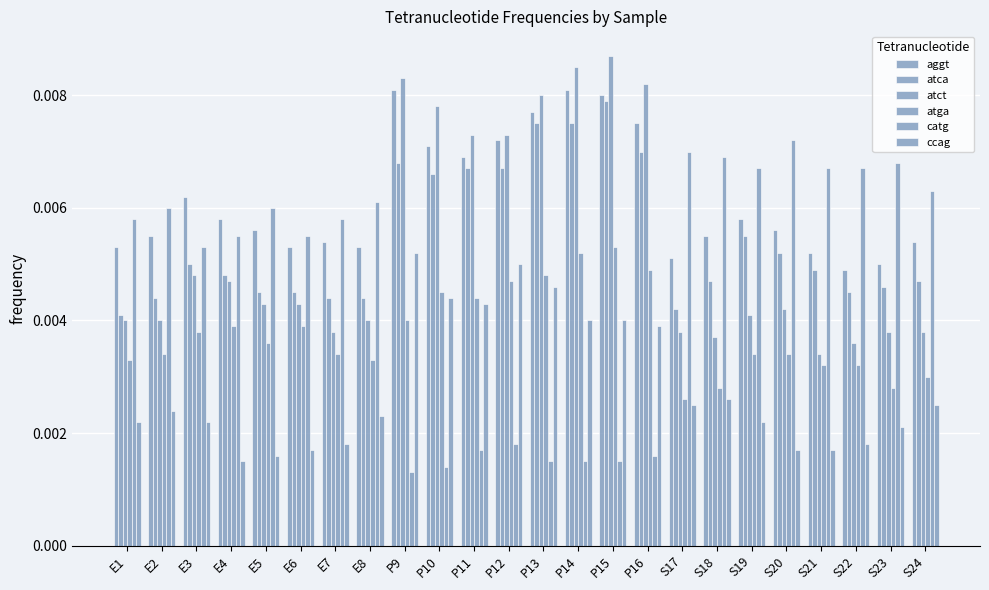

How many bars are there in total?

144